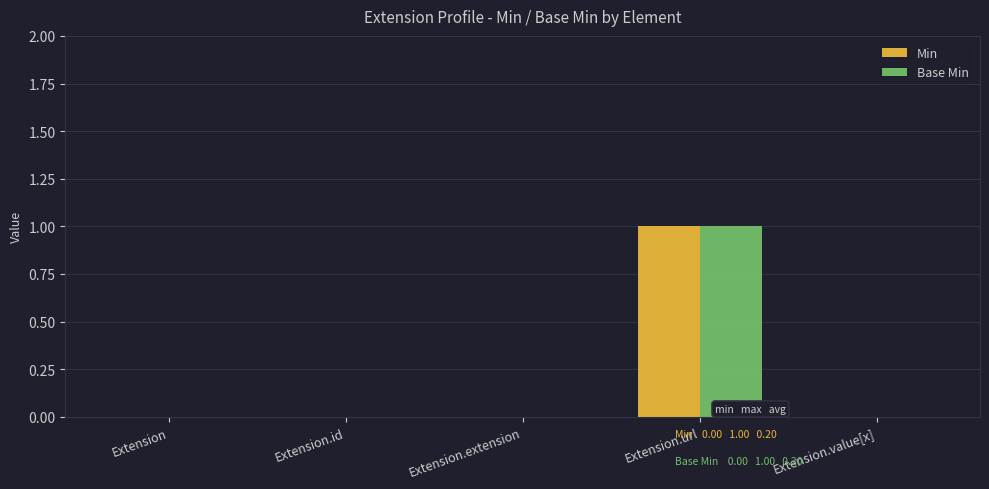

At which category is the sum across all series the highest?

Extension.url